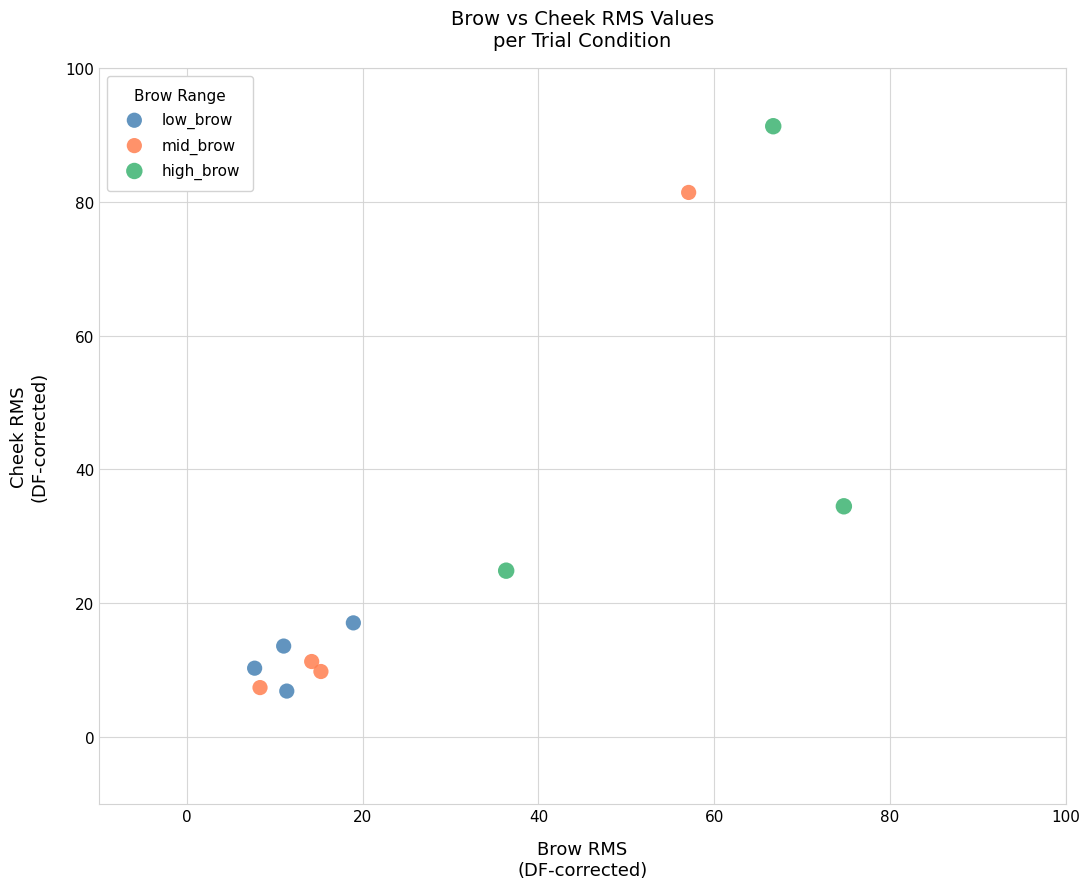

Which series contains the highest Y value?

high_brow